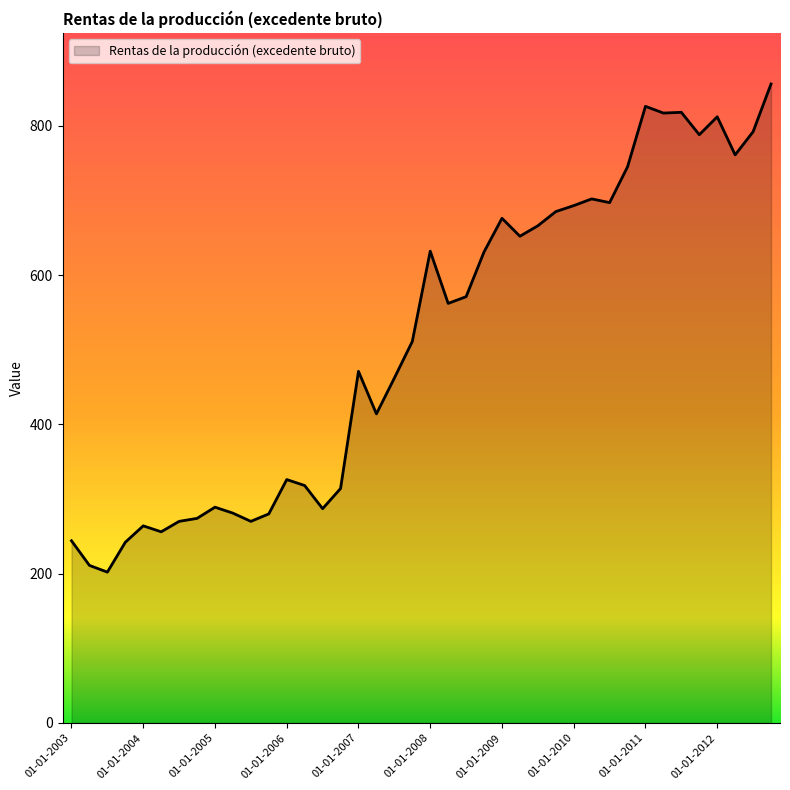

What is the minimum value shown in the chart?

202